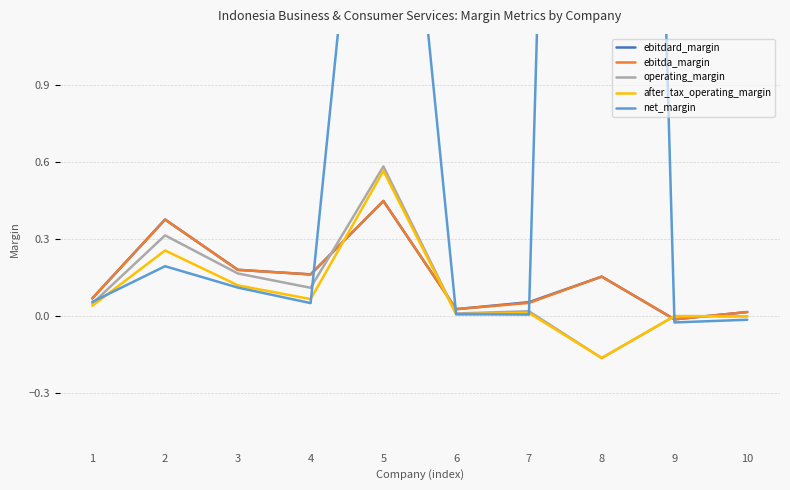

Where is operating_margin nearest to the value 0?

9